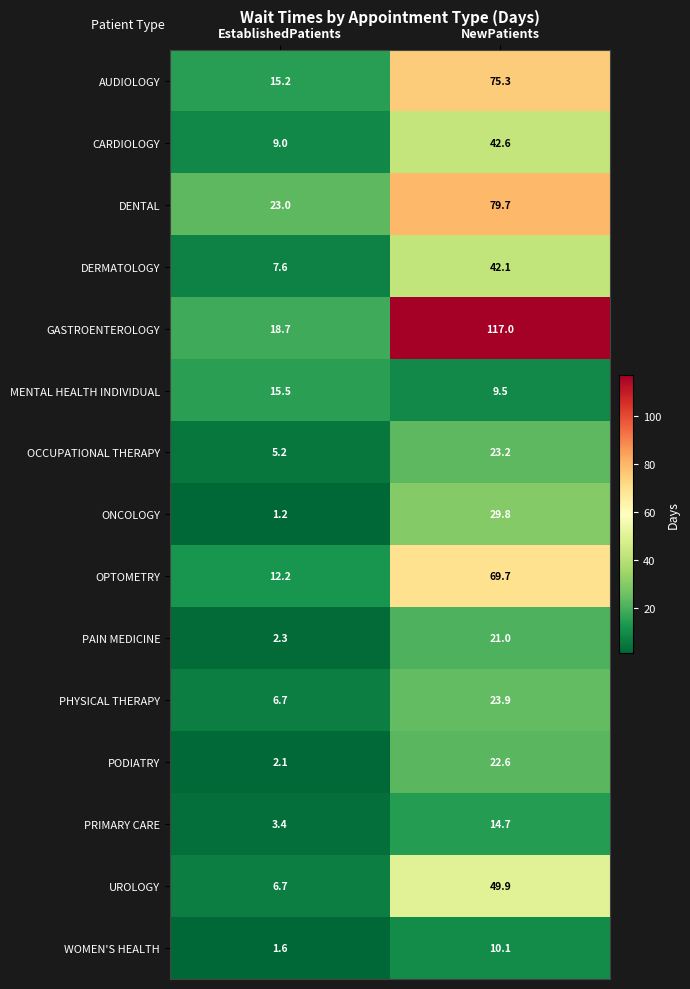

What is the total value across all series at EstablishedPatients?

130.4